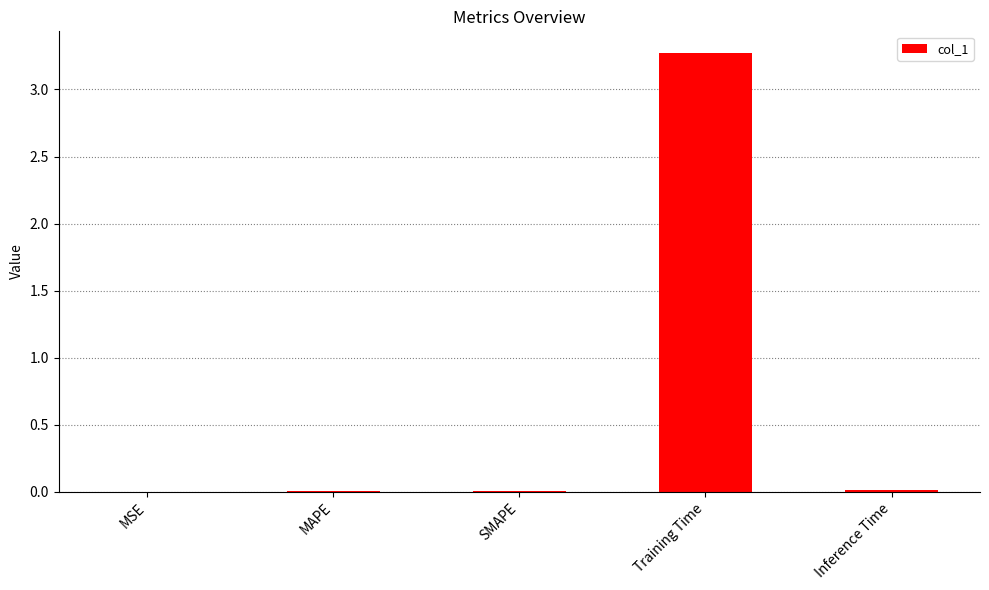

Are the bars grouped side by side (vs. stacked)?

No